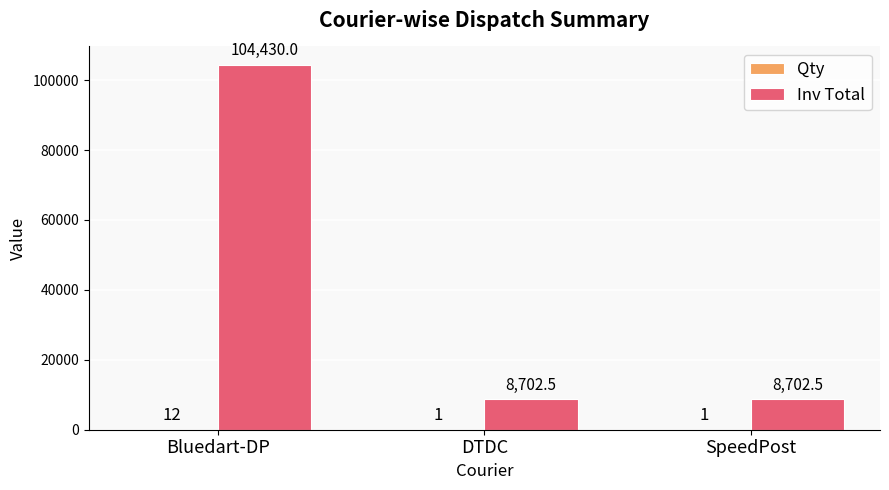

What is the maximum value for Inv Total?

104430.0